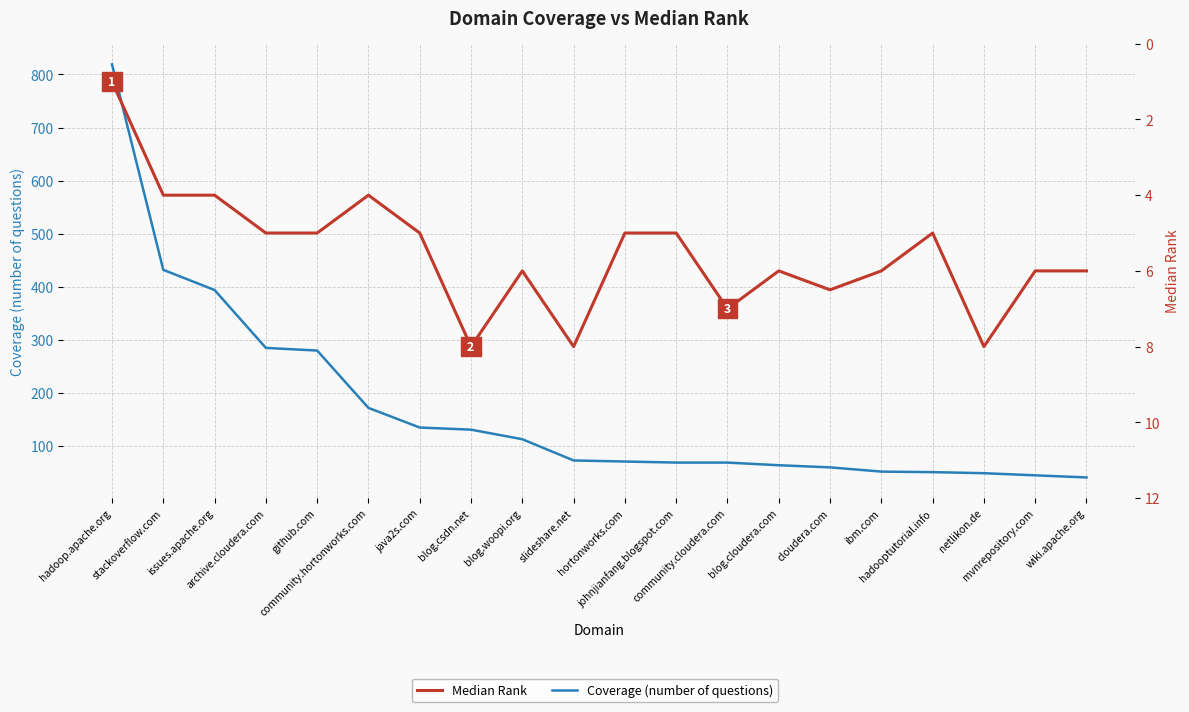

What is the difference between the second highest and second lowest values in the Median Rank series?

4.0